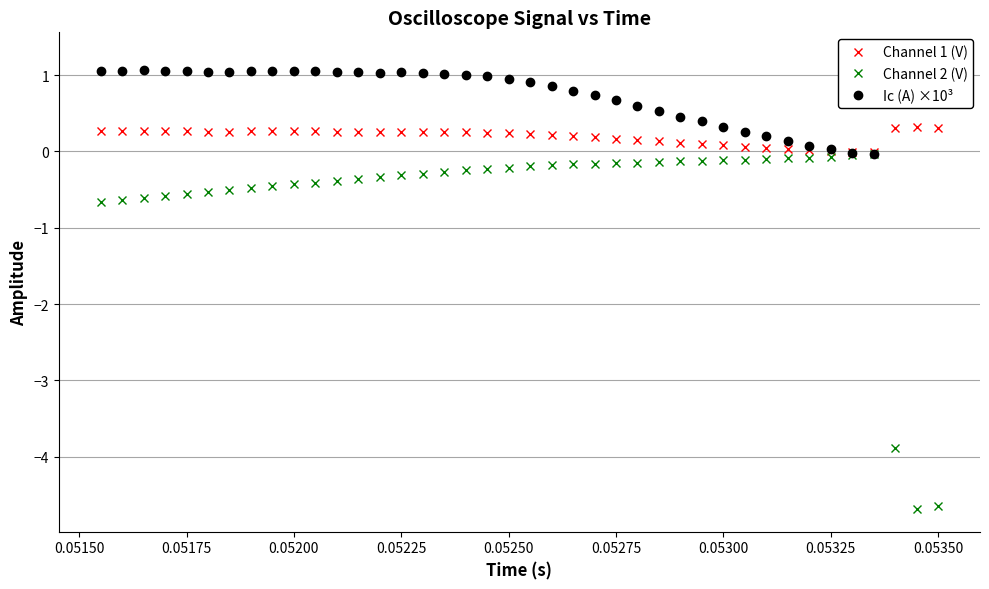

Does the chart display data point markers on the line(s)?

Yes